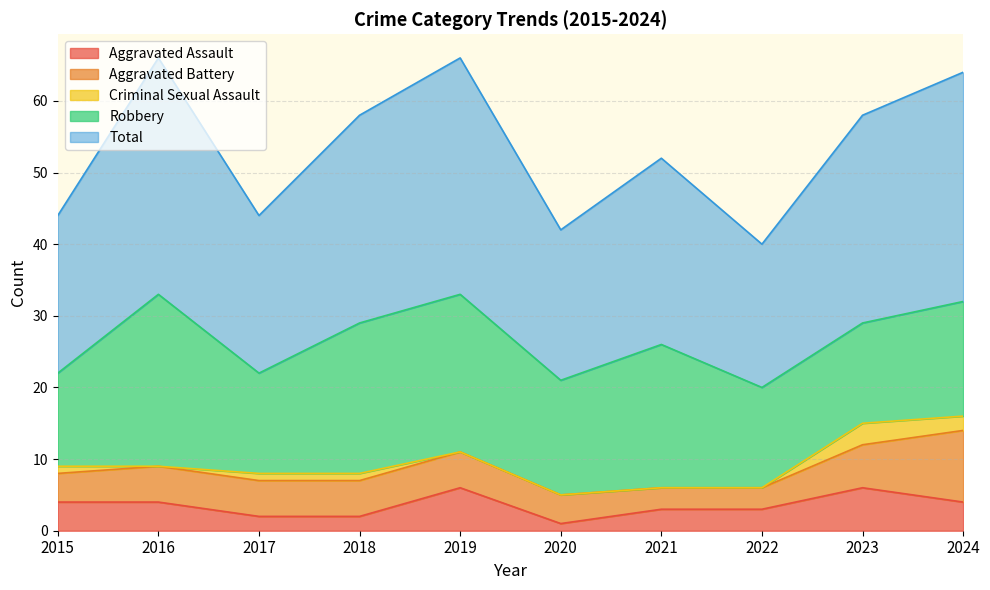

What is the greatest value displayed?

33